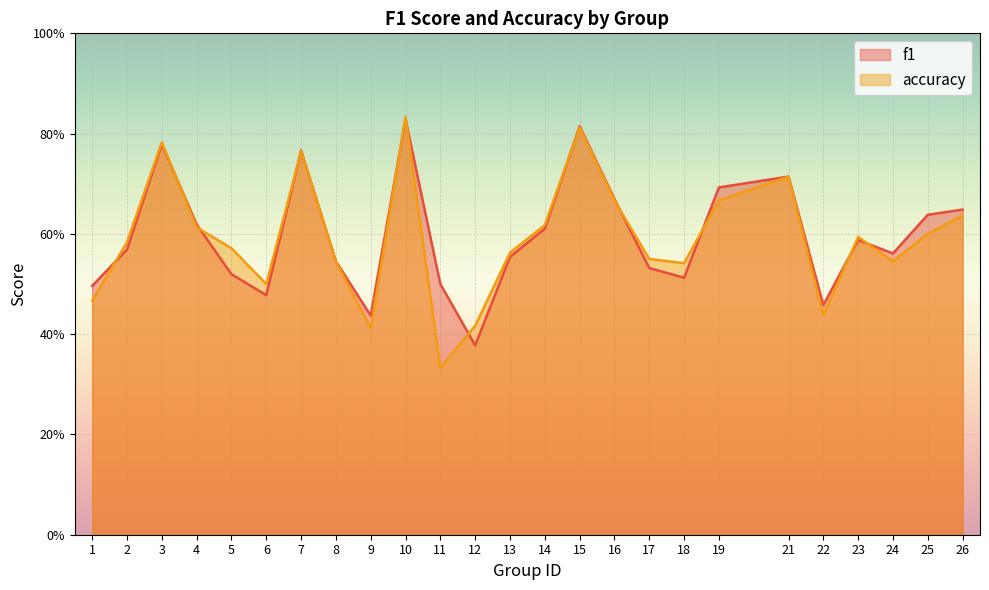

At which category does f1 reach its first local peak?

3